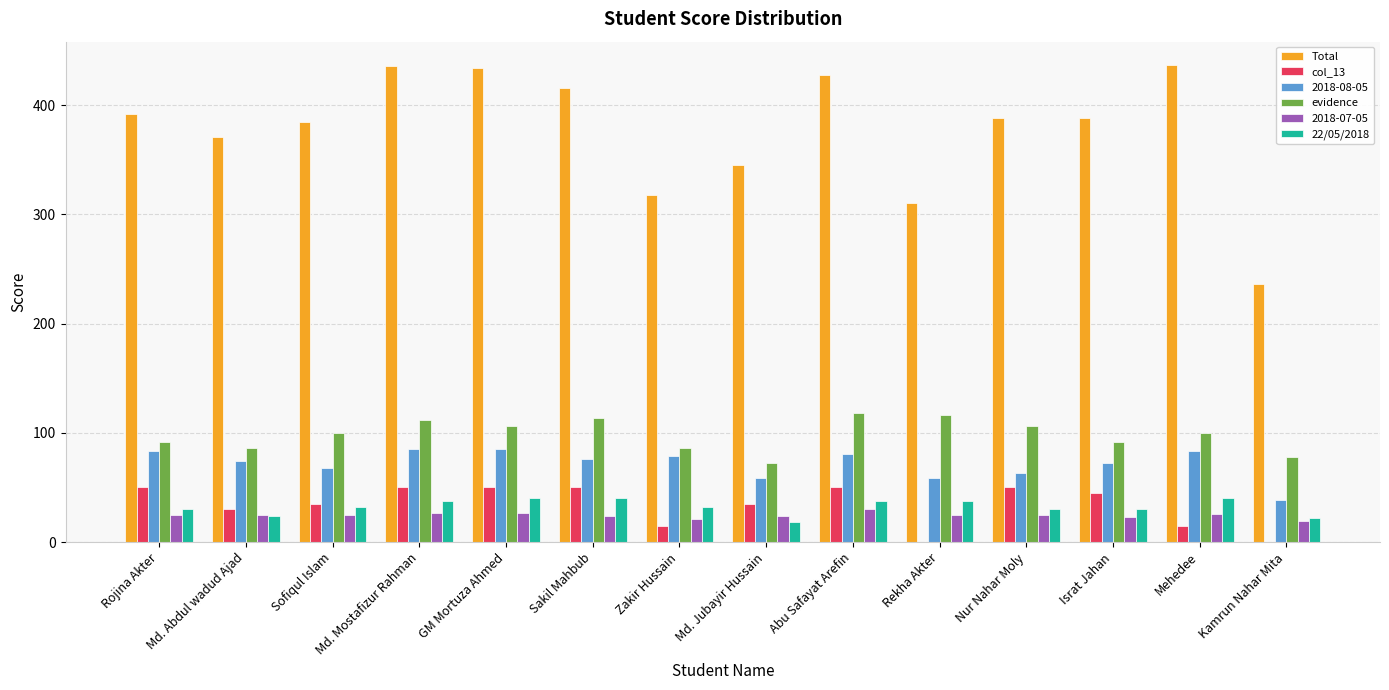

The value of Total at Sakil Mahbub is 709.2. True or false?

False